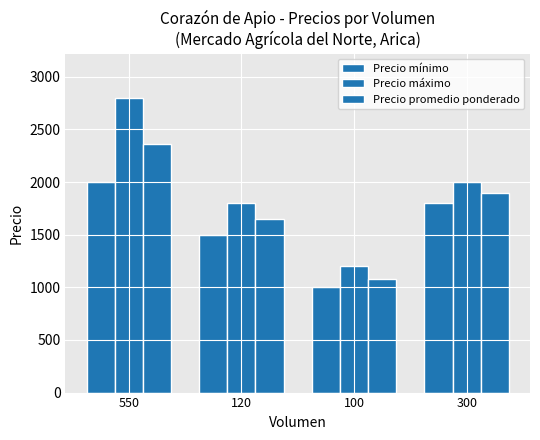

What is the difference between the maximum and minimum values in the Precio máximo series?

1600